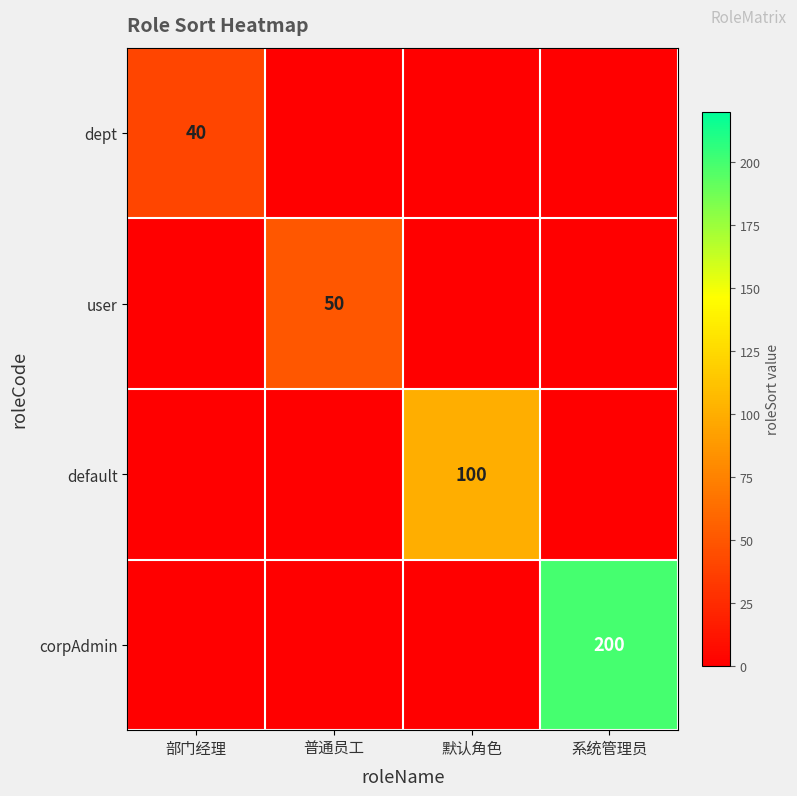

Is it true that dept equals 13 at 部门经理?

False